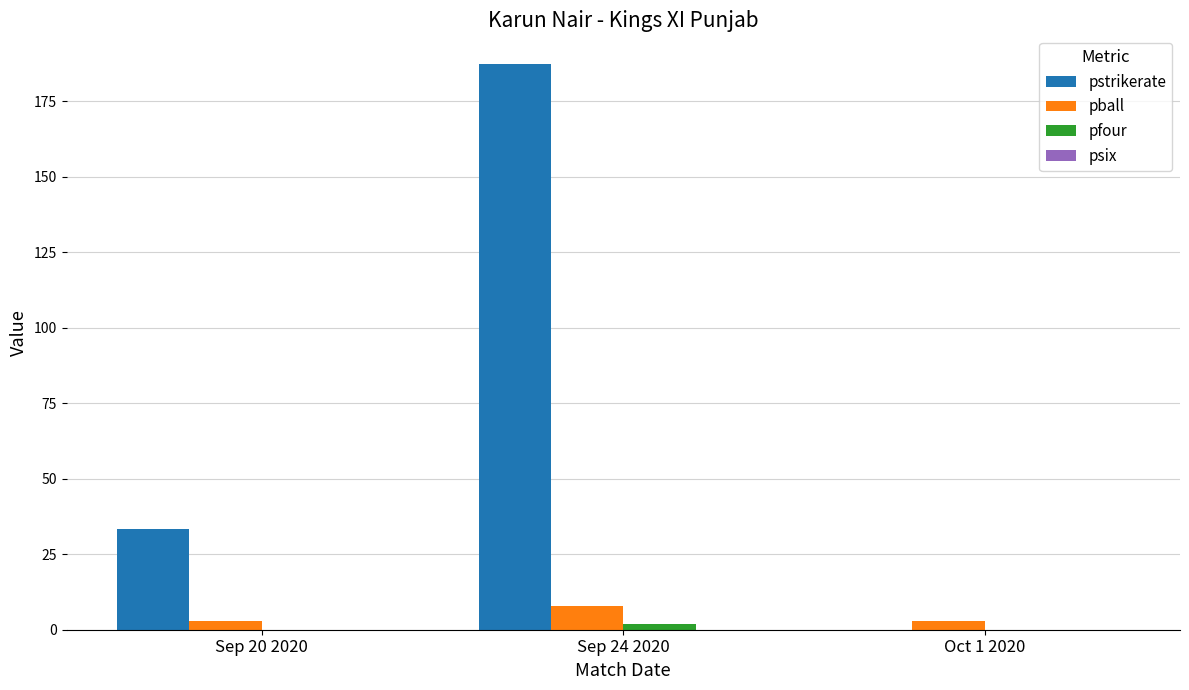

Where is pstrikerate nearest to the value 93?

Sep 20 2020